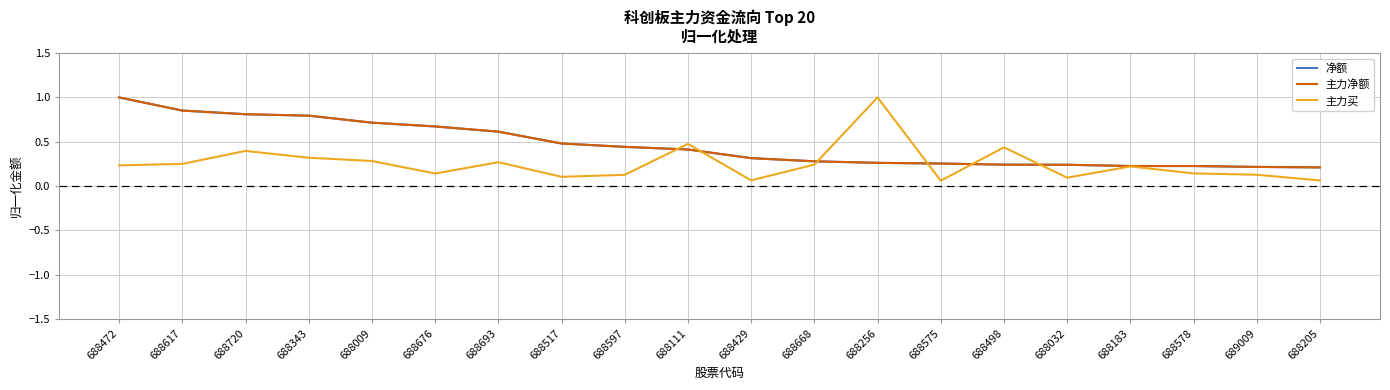

At which label is 主力买 closest to 0?

688575